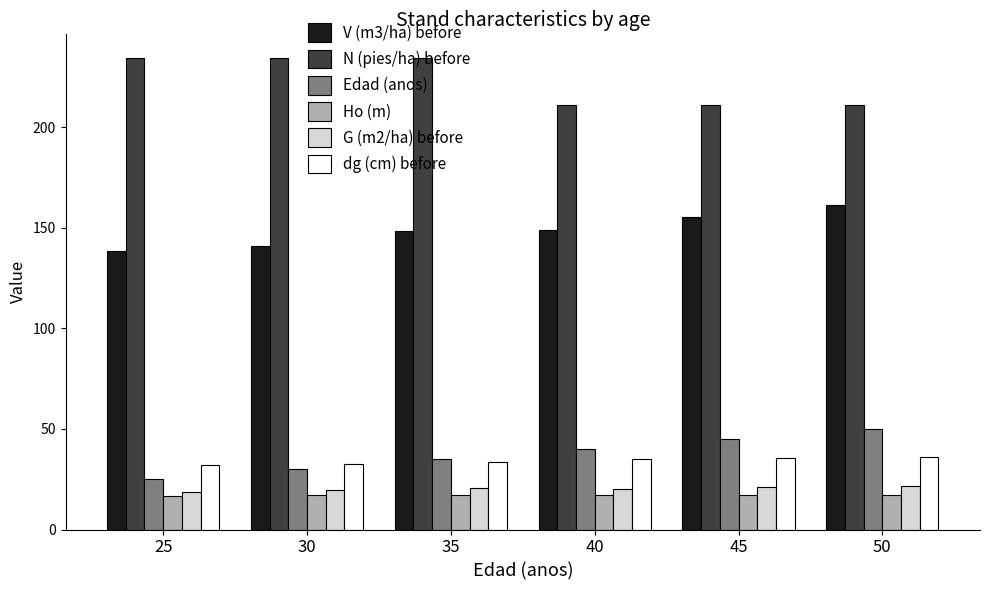

The Edad (anos) series shows 30.0 at 30. True or false?

True